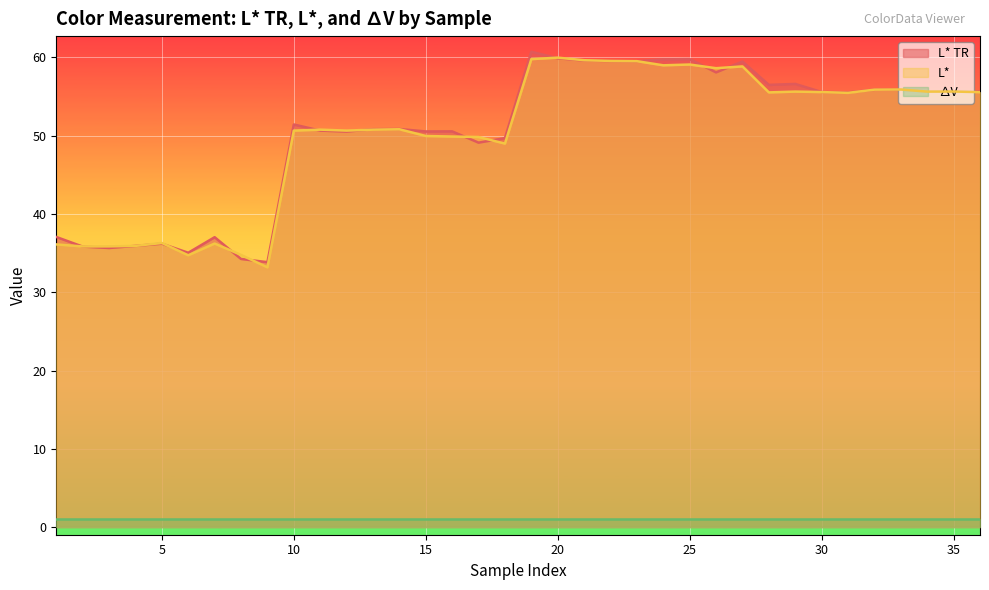

True or false: L* and ∆V intersect in this chart.

False